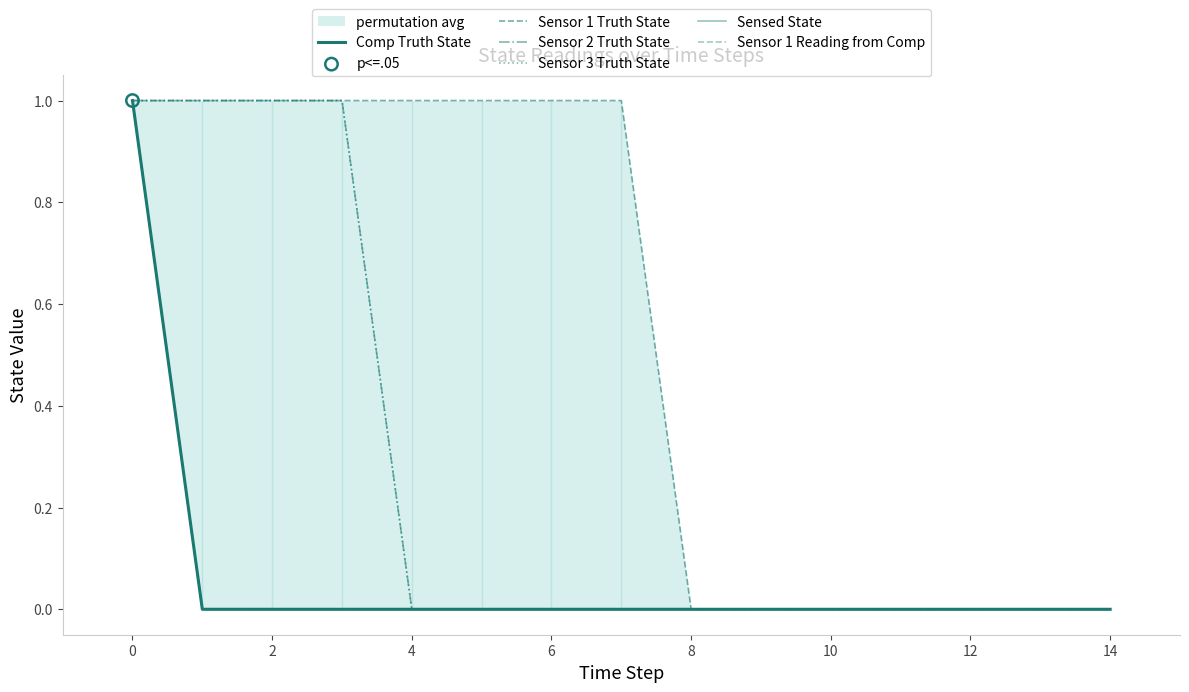

Which series reaches the maximum Y coordinate?

Comp Truth State